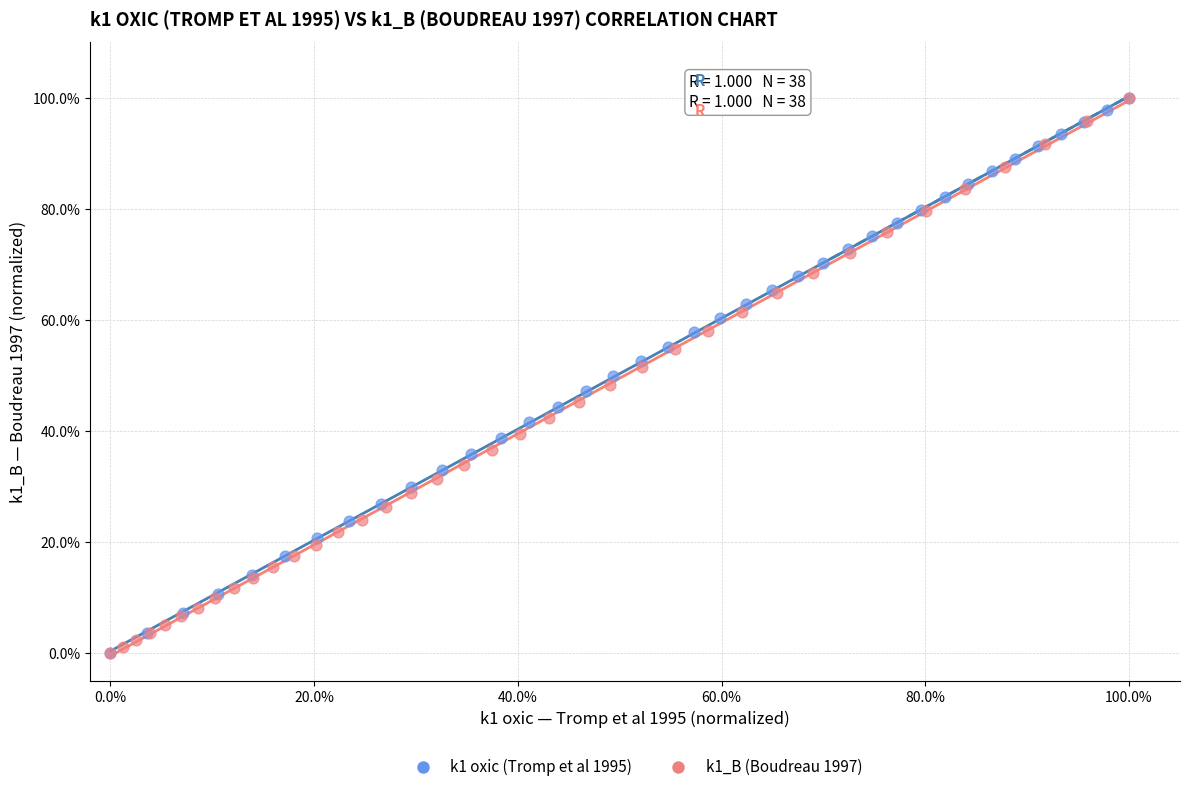

What are all the series names shown in the legend?

k1 oxic (Tromp et al 1995), k1_B (Boudreau 1997)